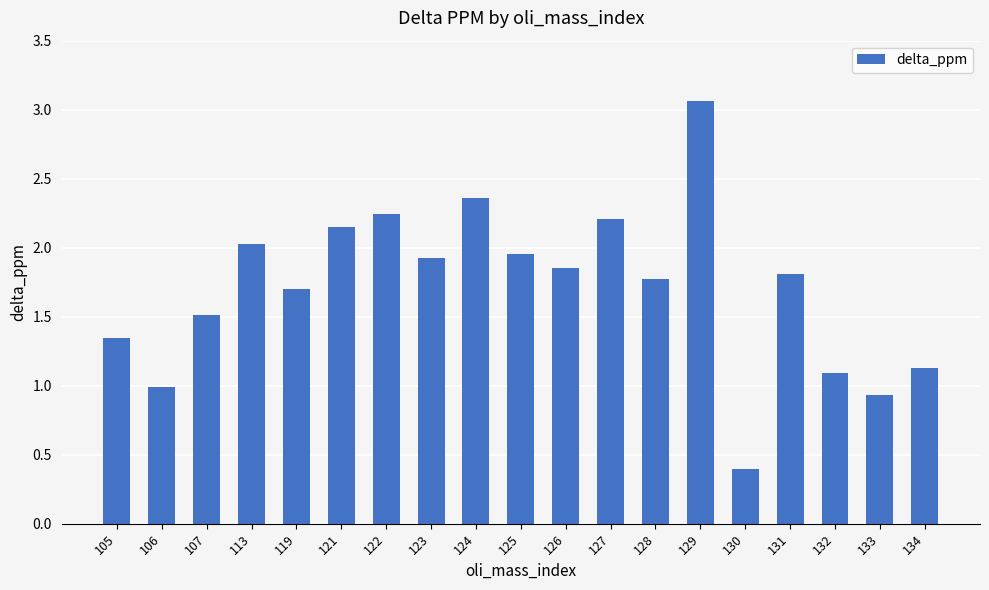

What is the approximate value at 119?

1.7